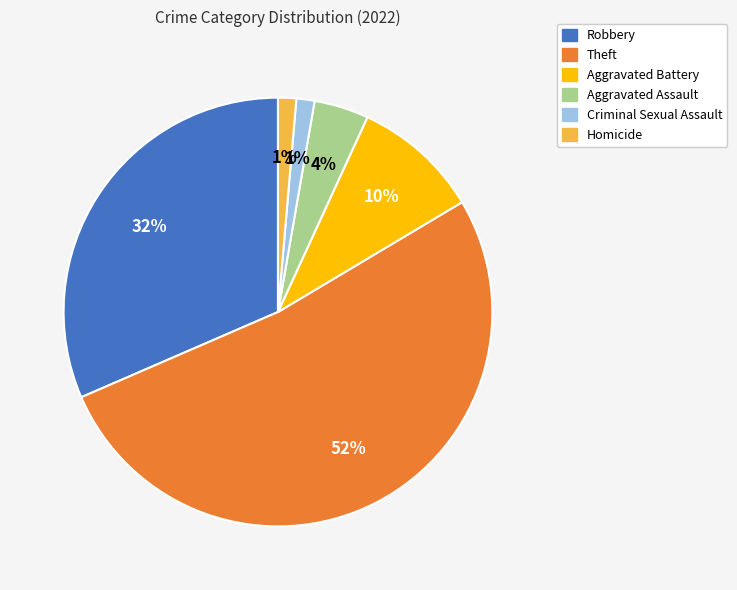

Which has a higher value, Aggravated Battery or Theft?

Theft